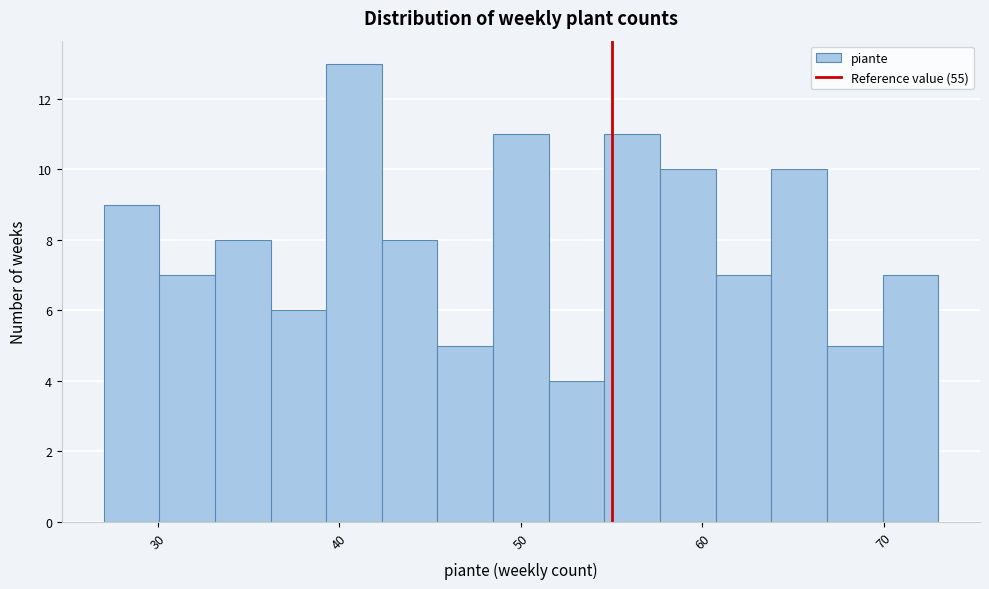

Around what value on the x-axis is the tallest bar? Give the approximate position of its centre, as read against the axis.

41